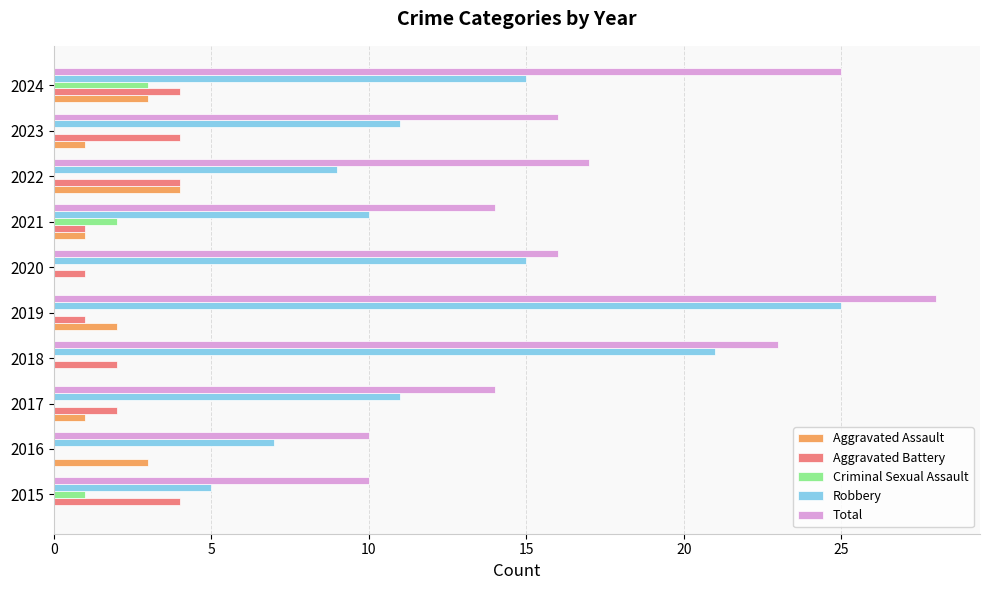

What is the maximum value shown in the chart?

28